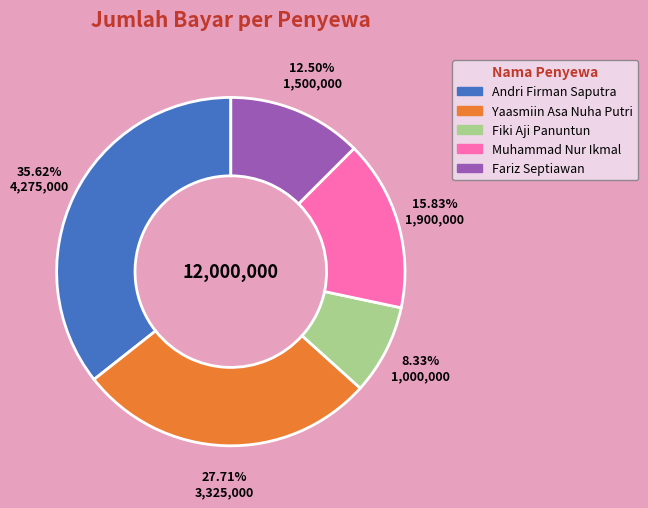

Does Yaasmiin Asa Nuha Putri account for over 50% of the chart?

No